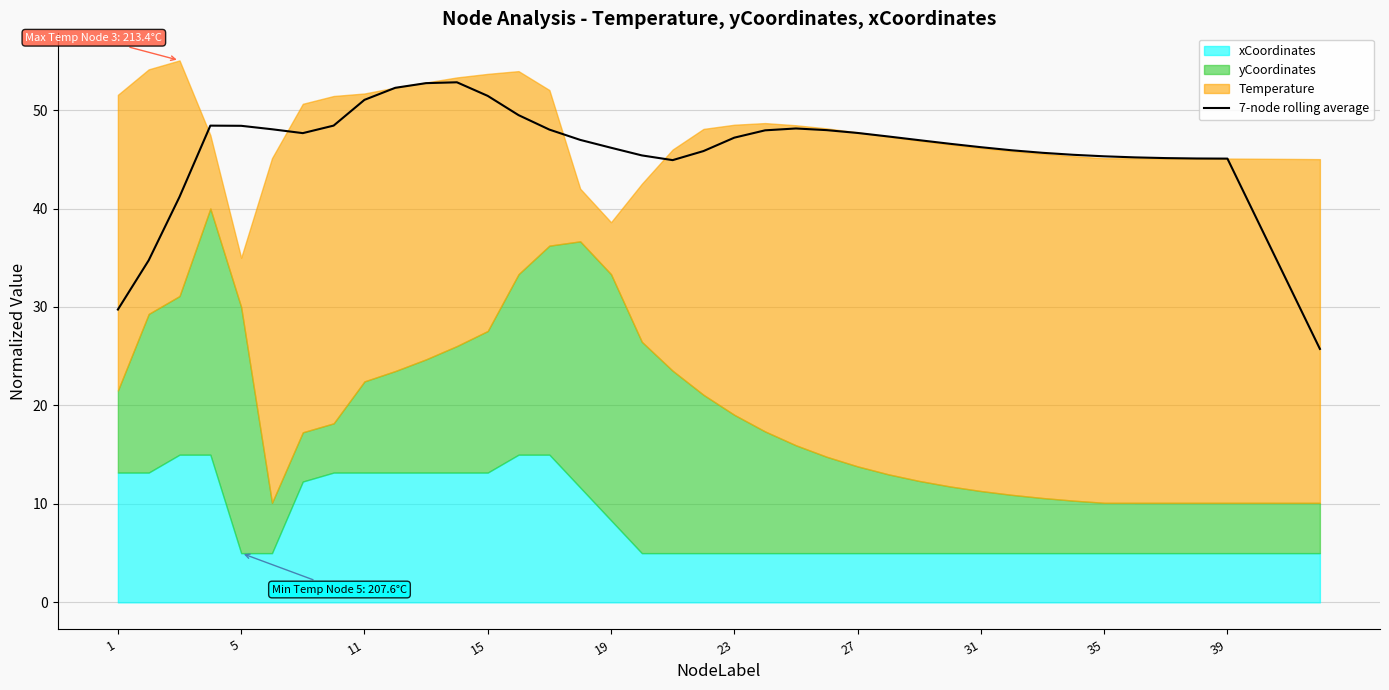

What is the maximum value for 7-node rolling average?

52.8